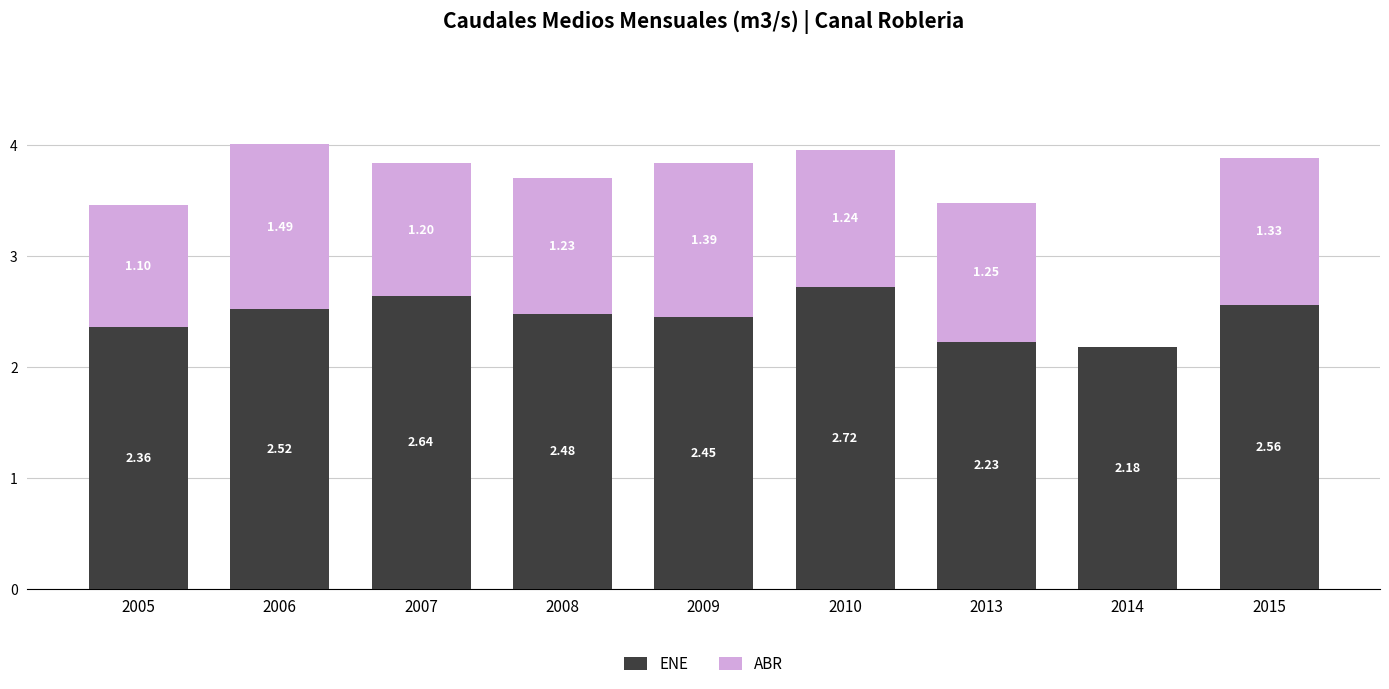

Count the number of categories in the chart.

9